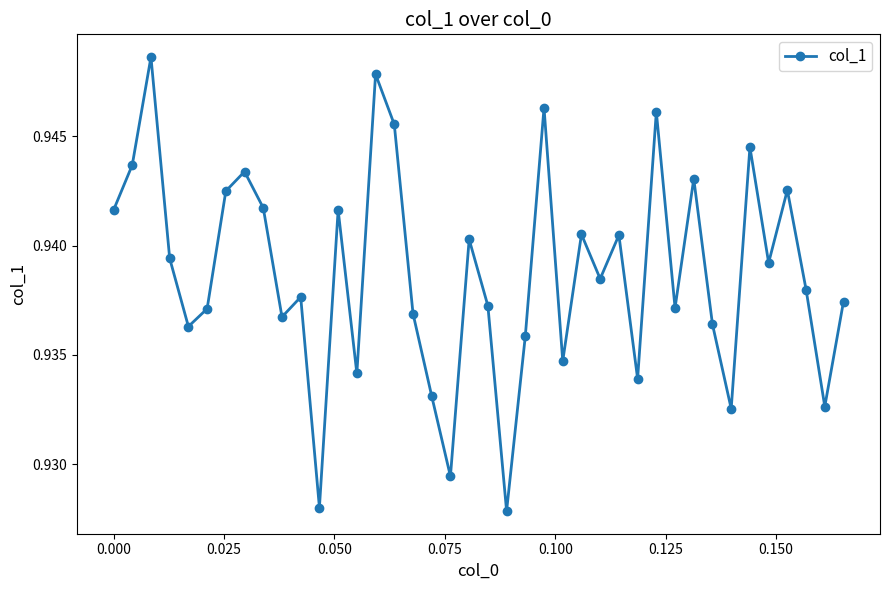

How many points are higher than both their immediate neighbors (excluding endpoints)?

13